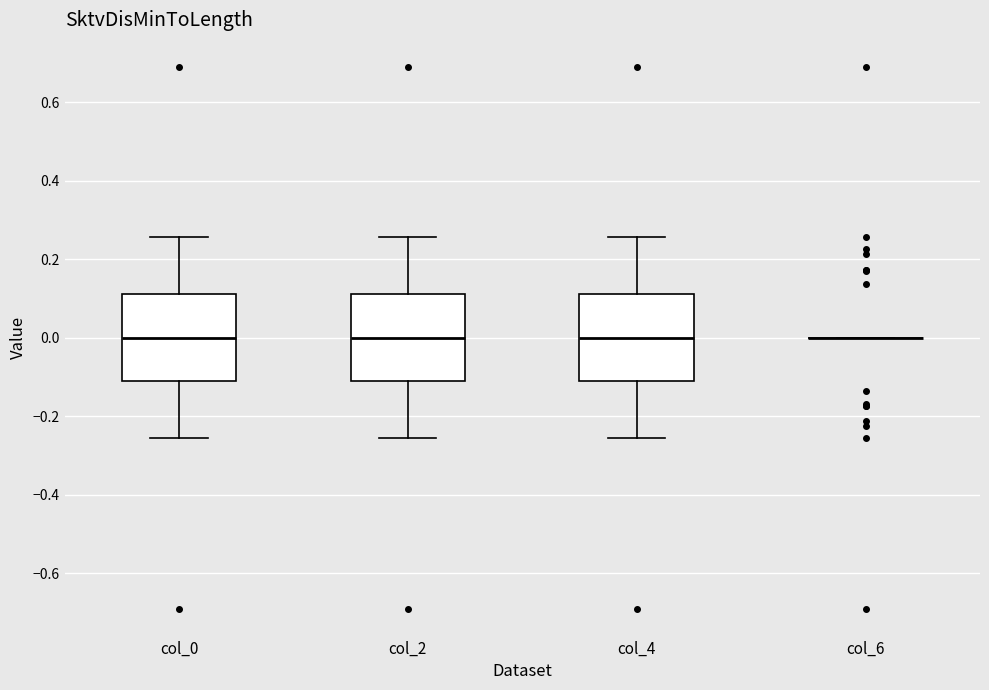

Reading left to right, read every box against the y-axis: the position of its median line, the range the box covers, and the ends of its whiskers. The values are not printed on the chart, so give them approximately, as read against the axis.

col_0: median 0.00, box -0.12 to 0.12, whiskers -0.26 to 0.26
col_2: median 0.00, box -0.12 to 0.12, whiskers -0.26 to 0.26
col_4: median 0.00, box -0.12 to 0.12, whiskers -0.26 to 0.26
col_6: box collapsed to a line at 0.00, whiskers 0.00 to 0.00